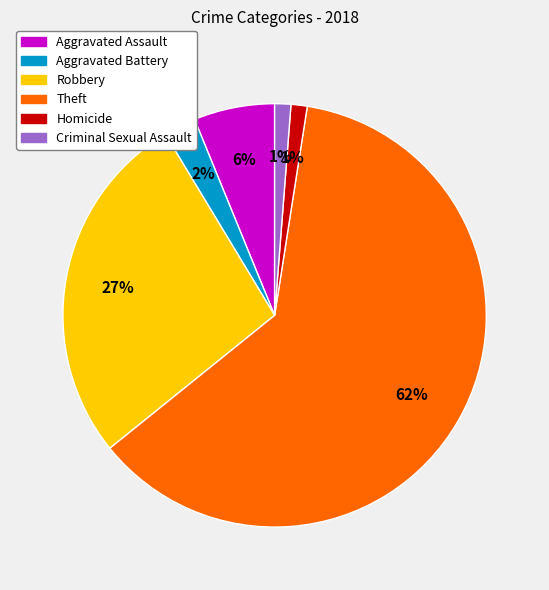

Is the sum of Robbery and Theft greater than half?

Yes